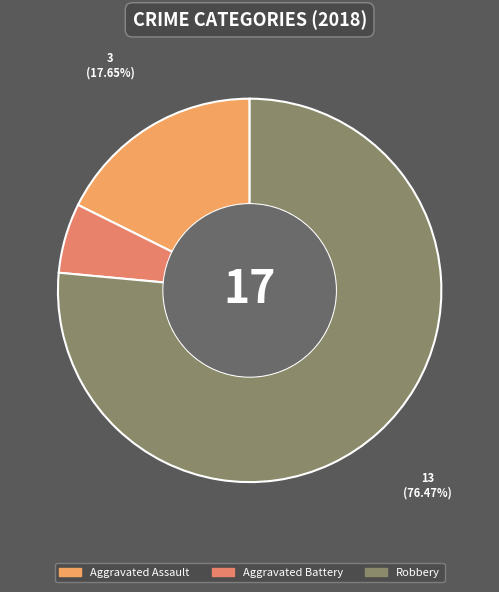

Rank the categories by value from lowest to highest.

Aggravated Battery, Aggravated Assault, Robbery